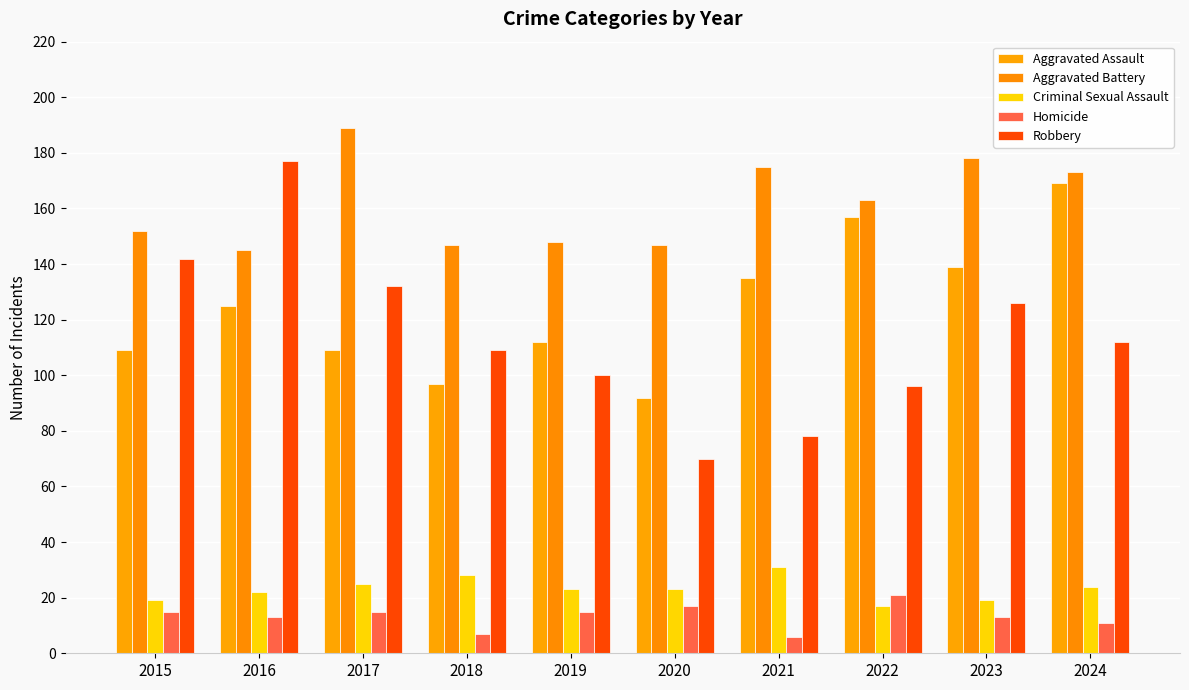

What is the sum of the Criminal Sexual Assault values at 2018 and 2022?

45